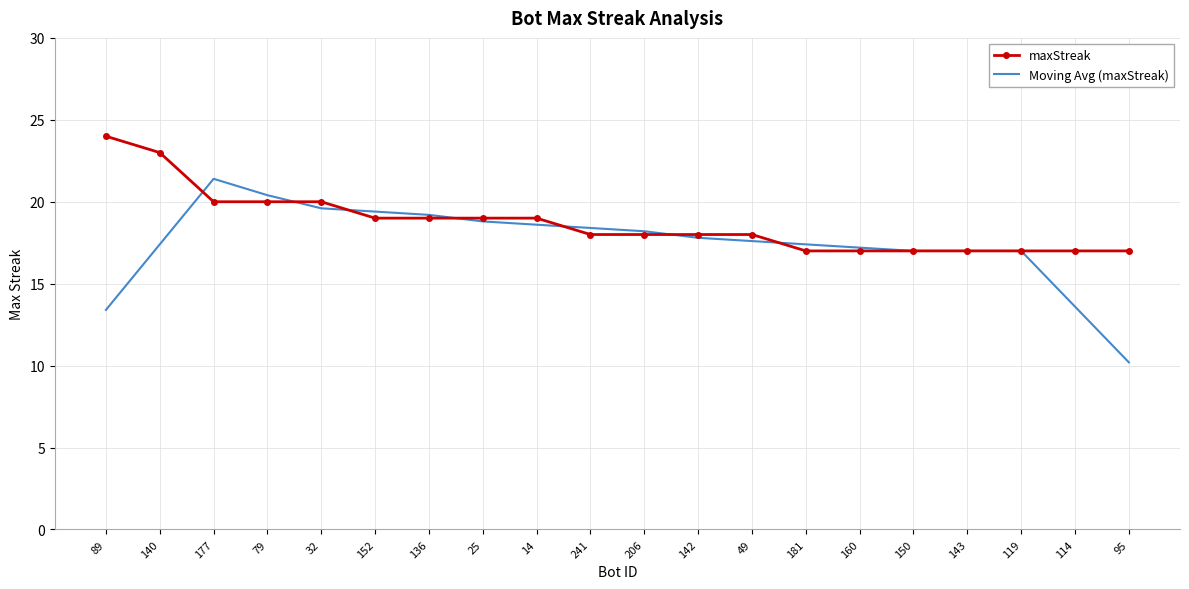

What is the minimum value for maxStreak?

17.0